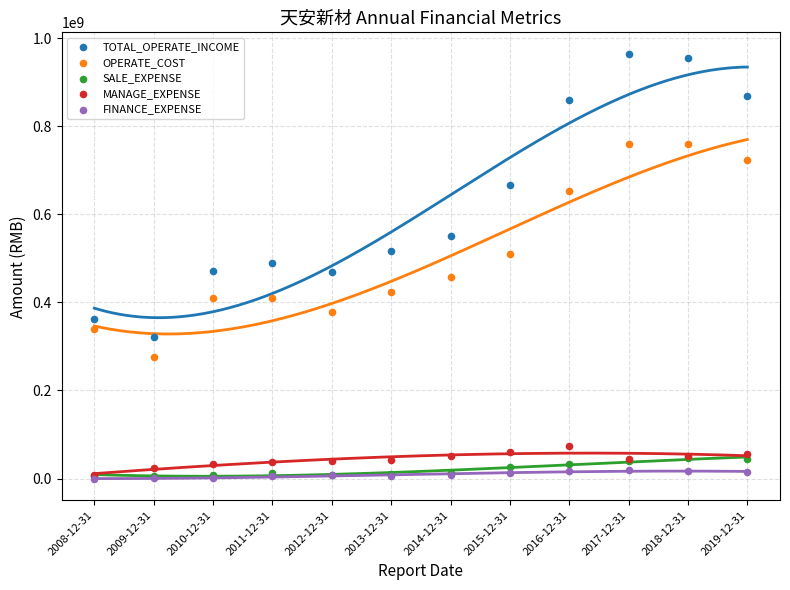

Which series contains the highest Y value?

TOTAL_OPERATE_INCOME